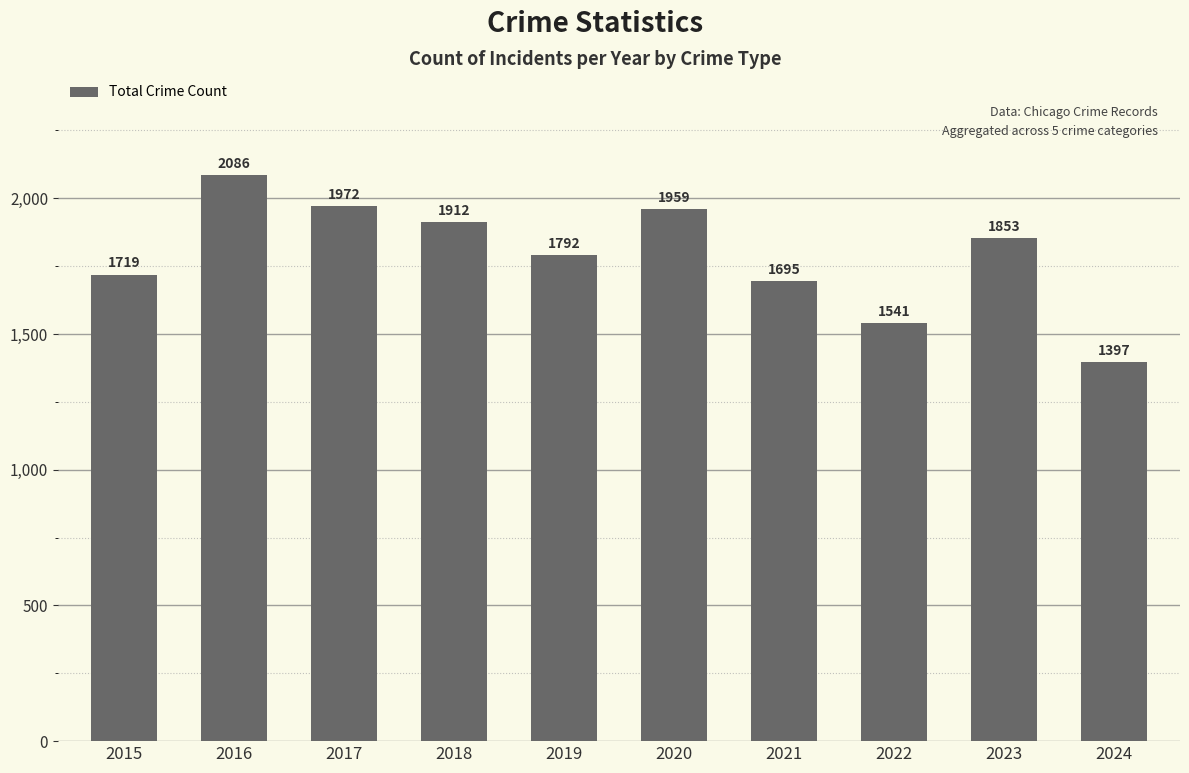

Where is the data nearest to the value 1741?

2015